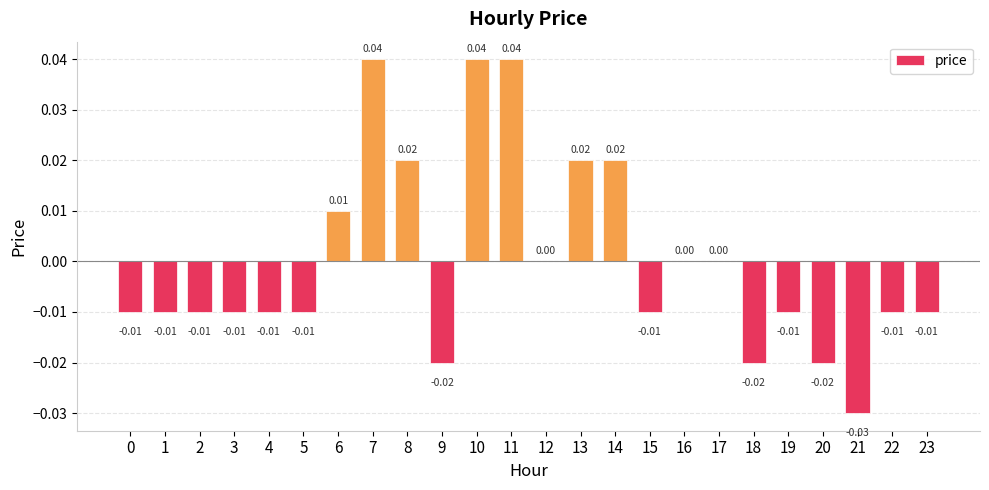

Count the values in the range 0 to 1.

10